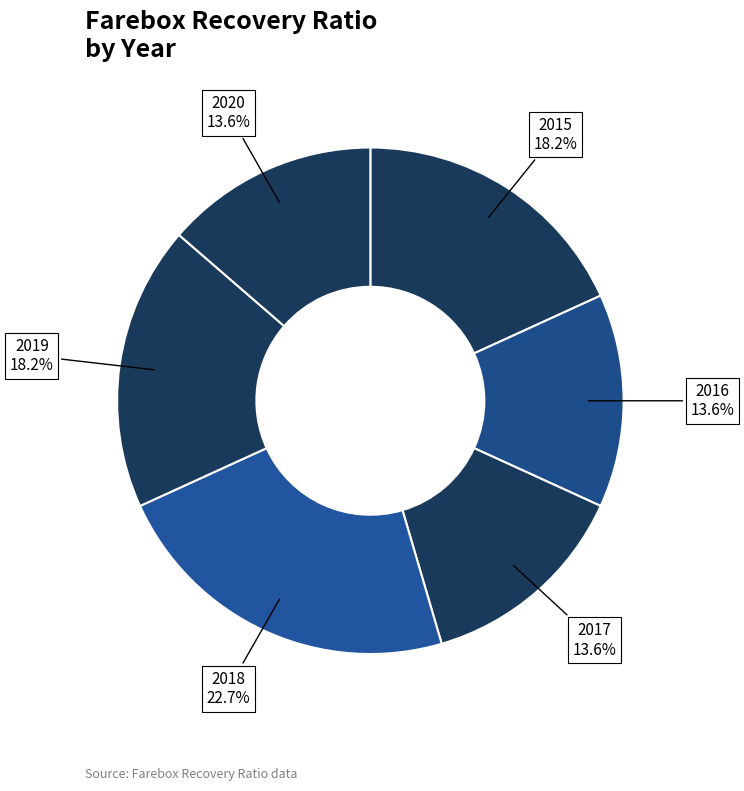

The 2017 slice represents 20% of the pie. True or false?

False